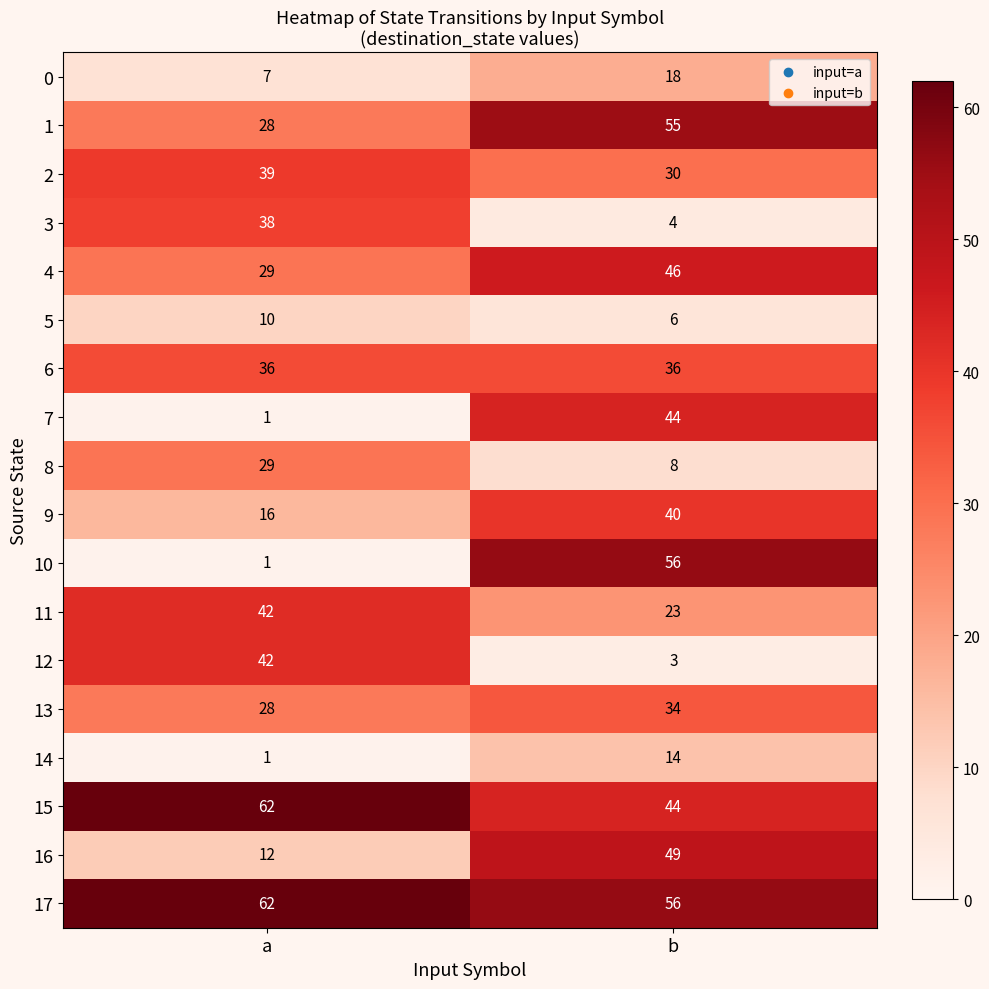

What is the spread (max minus min) of values at a?

61